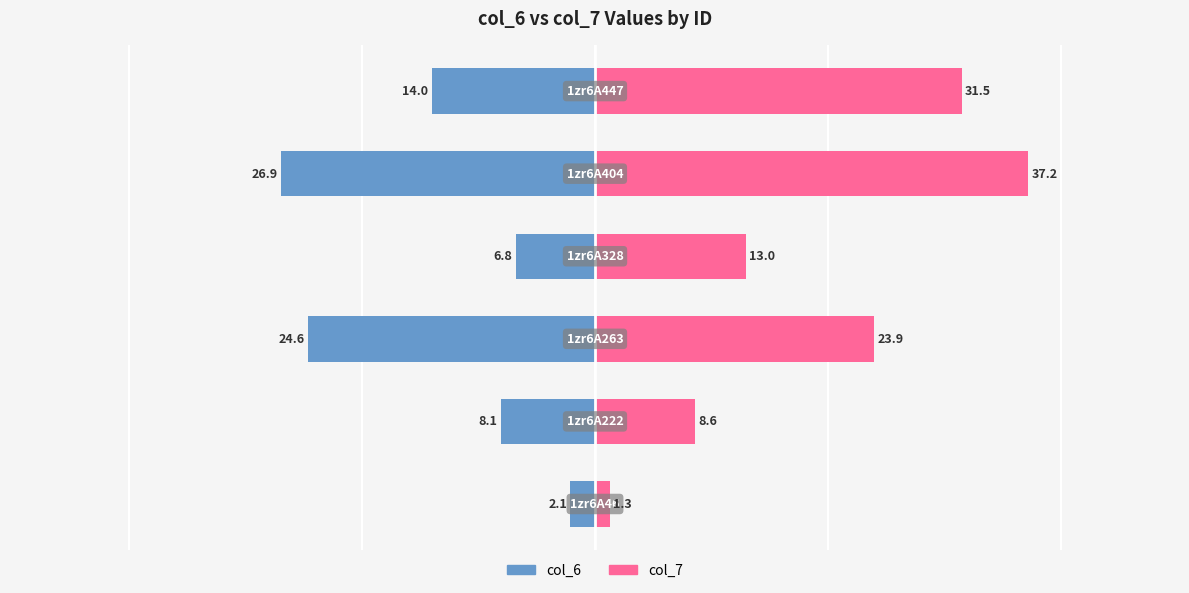

Is the value of col_6 at 2 greater than the value of col_7 at 2?

No